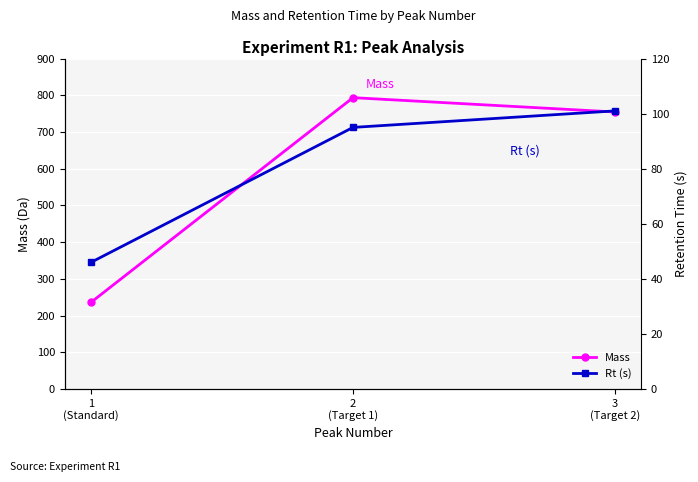

What is the greatest value displayed?

793.5